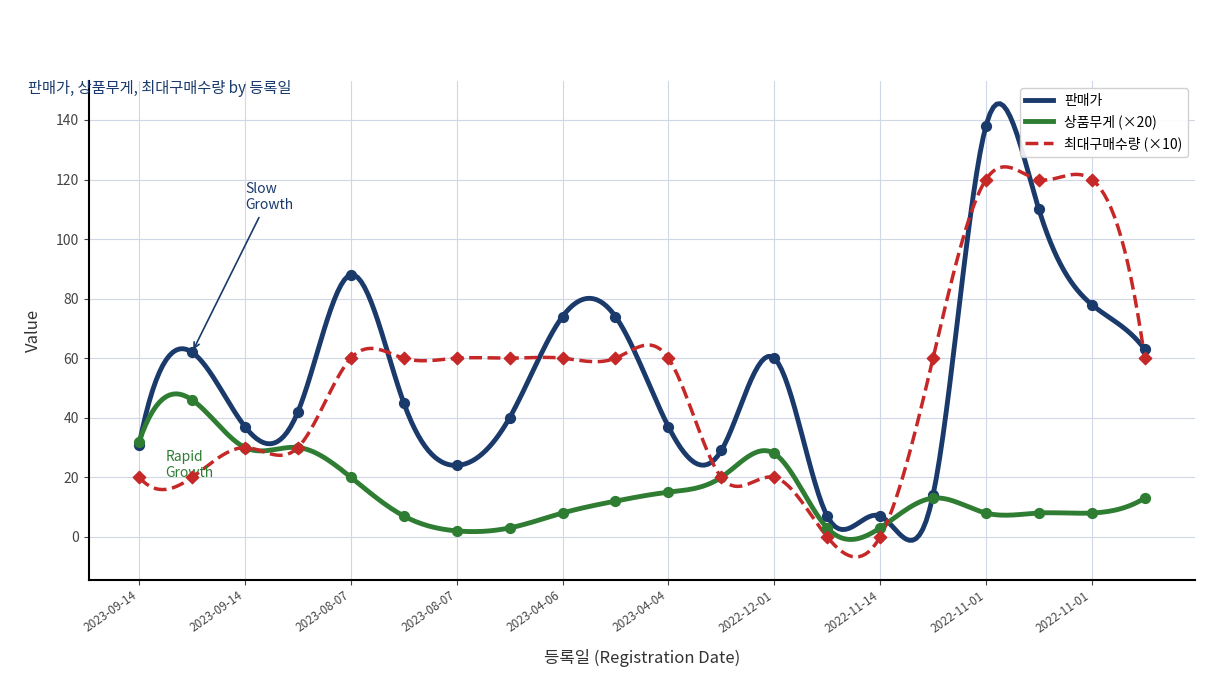

Which series has the largest Y range (max minus min)?

판매가